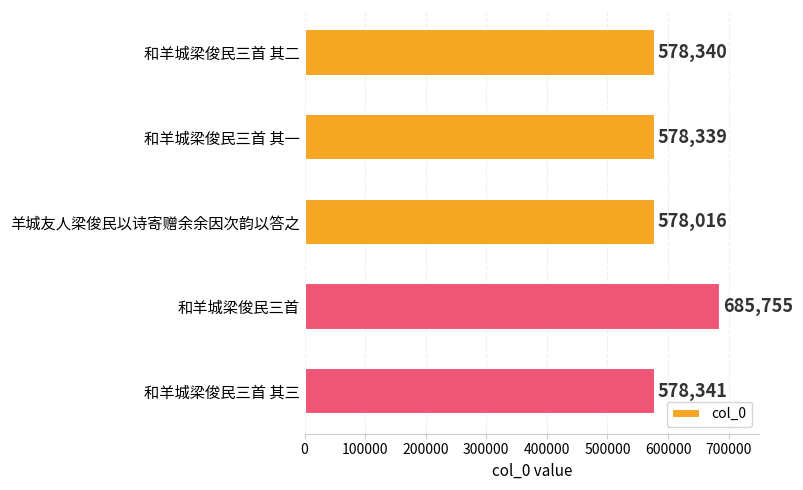

Are the bars grouped side by side (vs. stacked)?

No